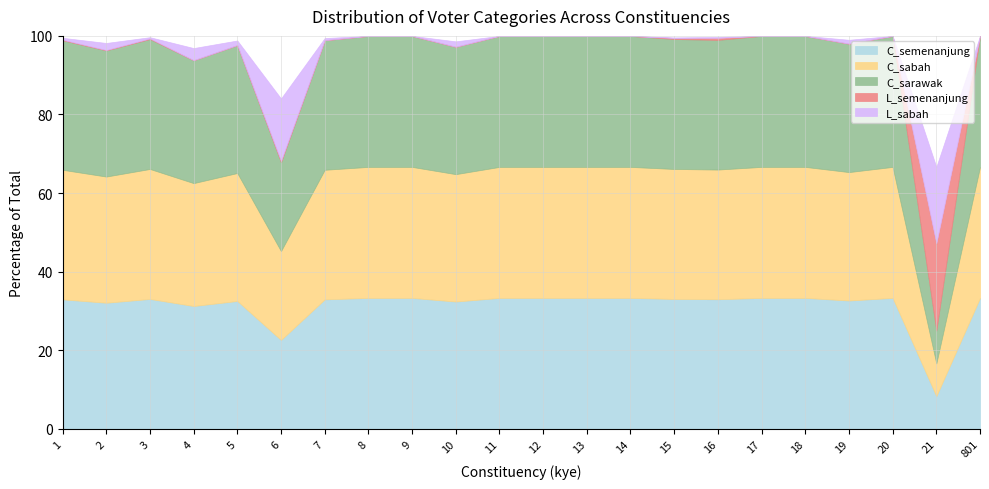

Does the chart display data point markers on the line(s)?

No